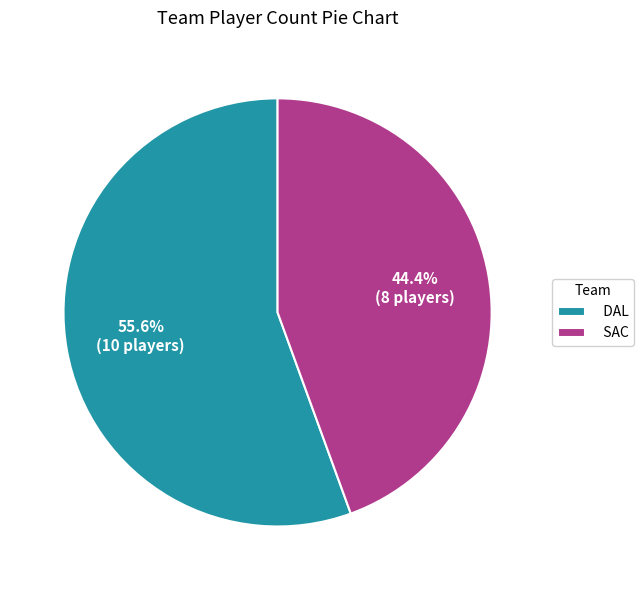

Do SAC and DAL together represent more than half of the pie?

Yes